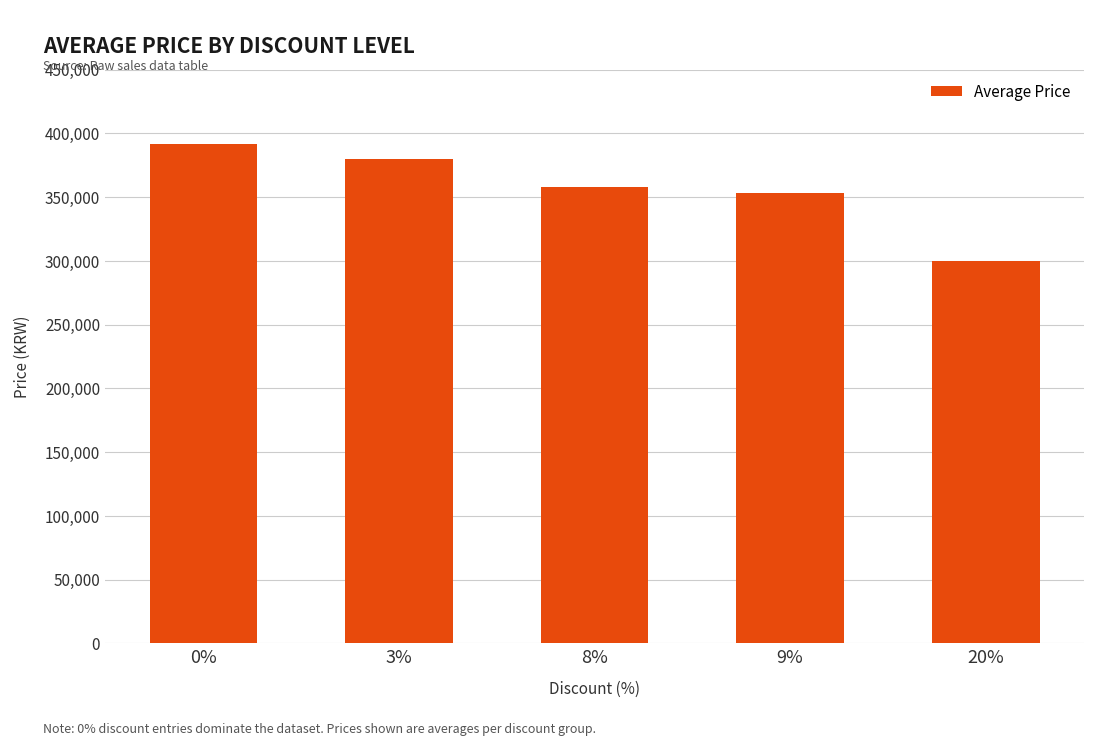

The value at 9% is 353000. True or false?

True